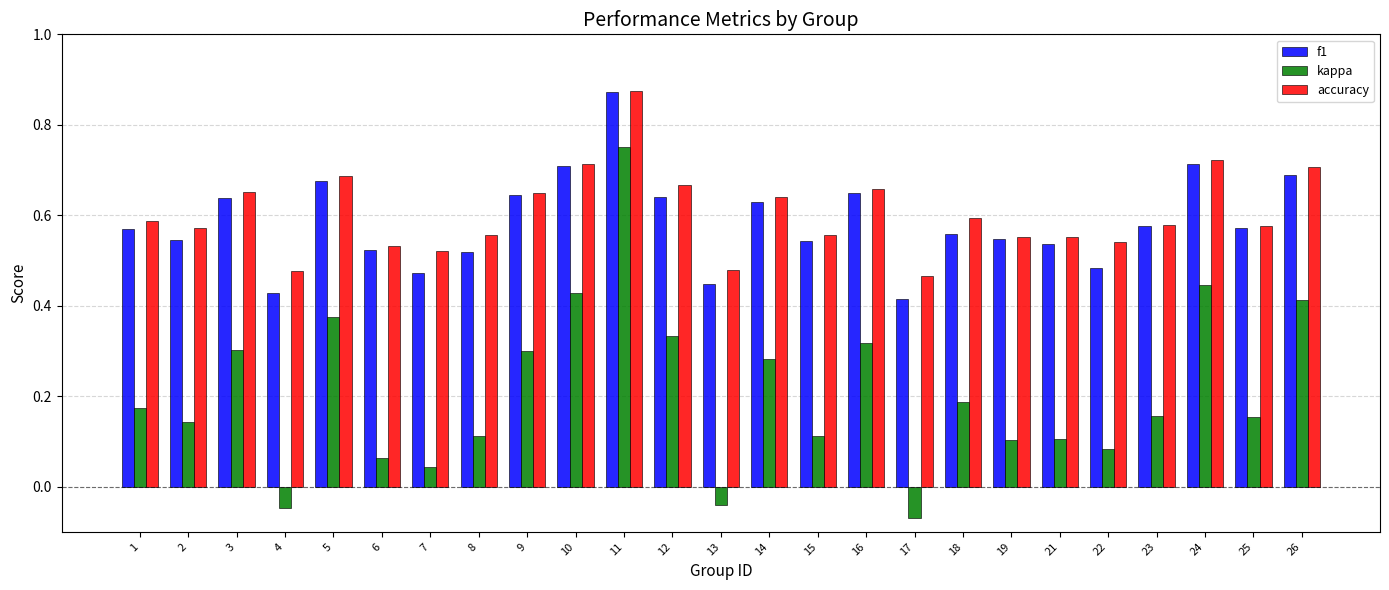

Count the f1 values in the range 0 to 1.

25